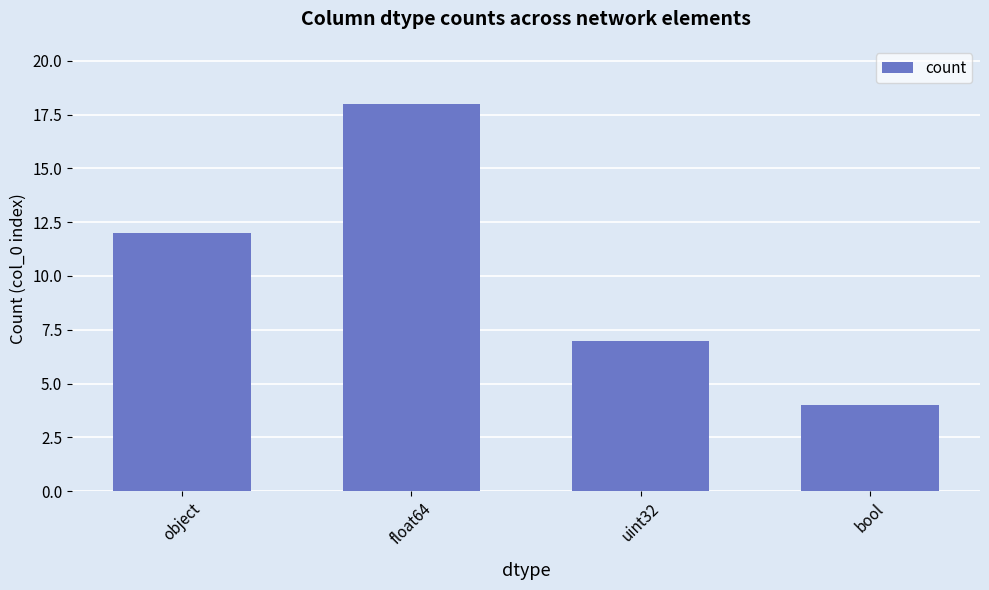

Rank the categories by value from highest to lowest.

float64, object, uint32, bool